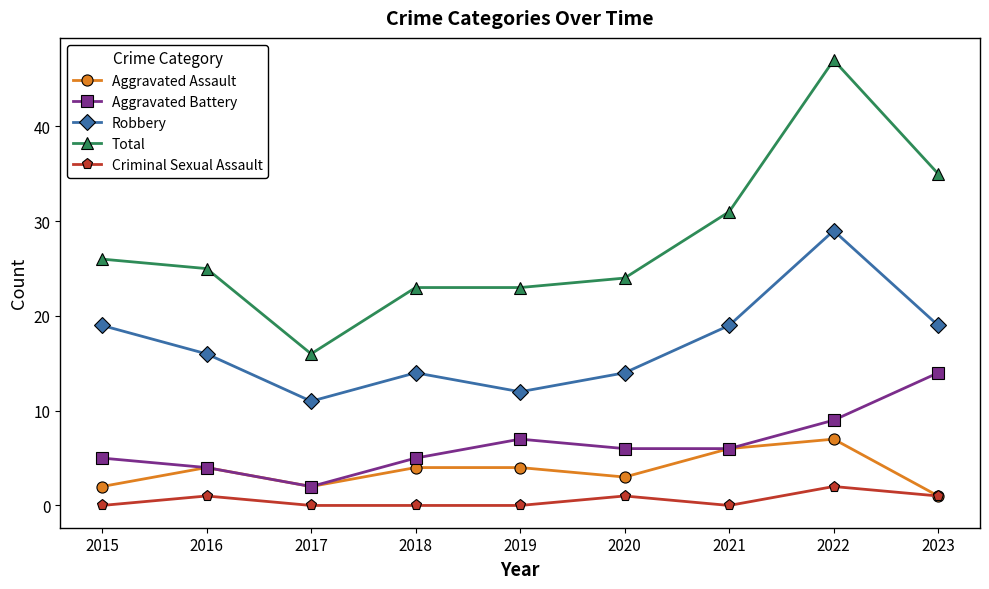

True or false: Robbery has a value of 6 at 2019.

False